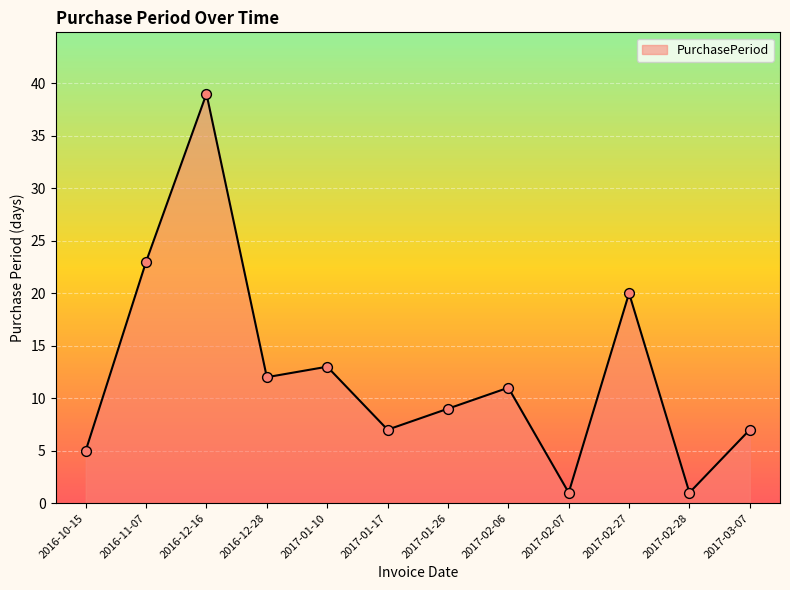

Which has a higher value, 2017-02-06 or 2017-02-28?

2017-02-06